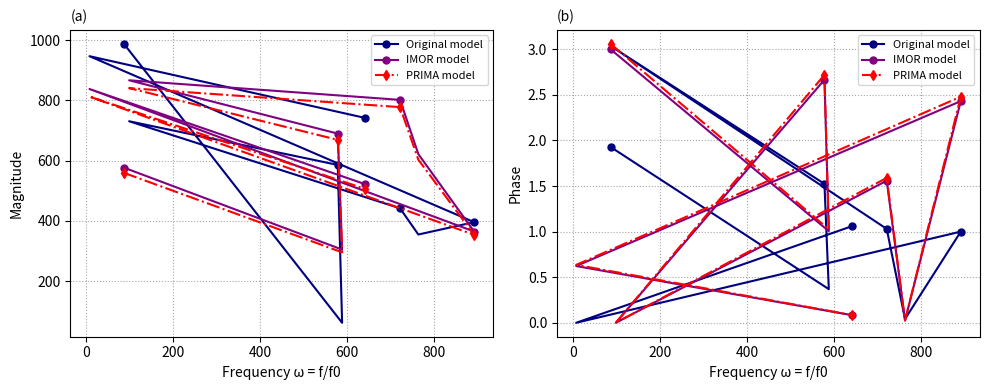

How many values in the IMOR model series are below 1?

4